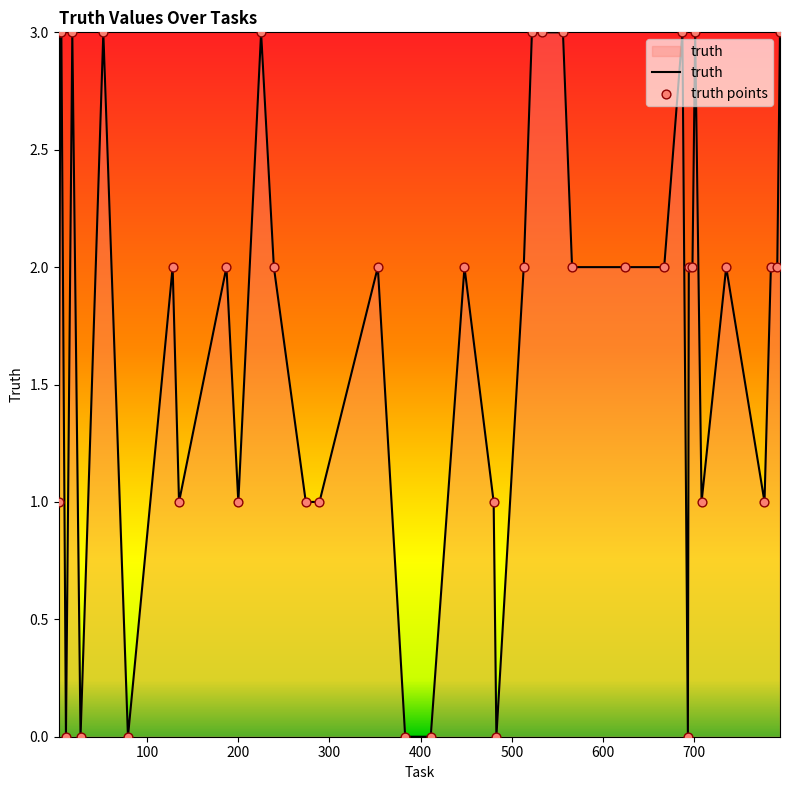

What is the maximum value shown in the chart?

3